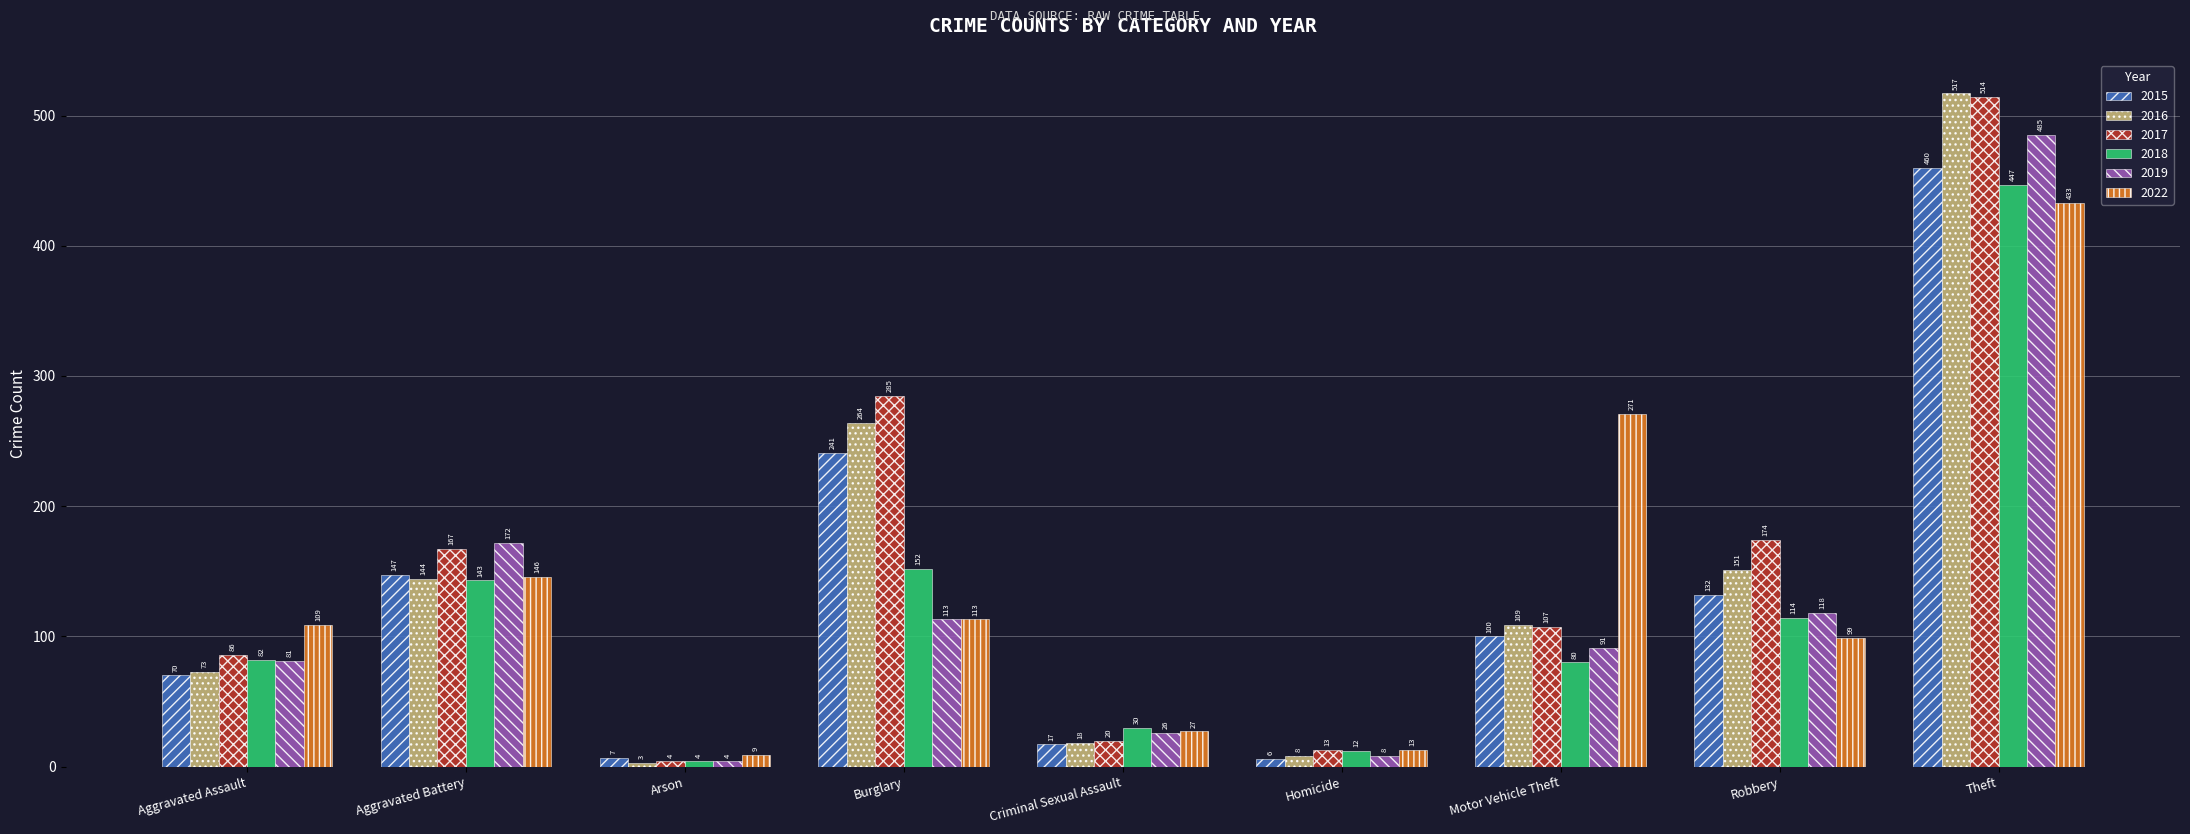

Which series has the largest total across all categories?

2017